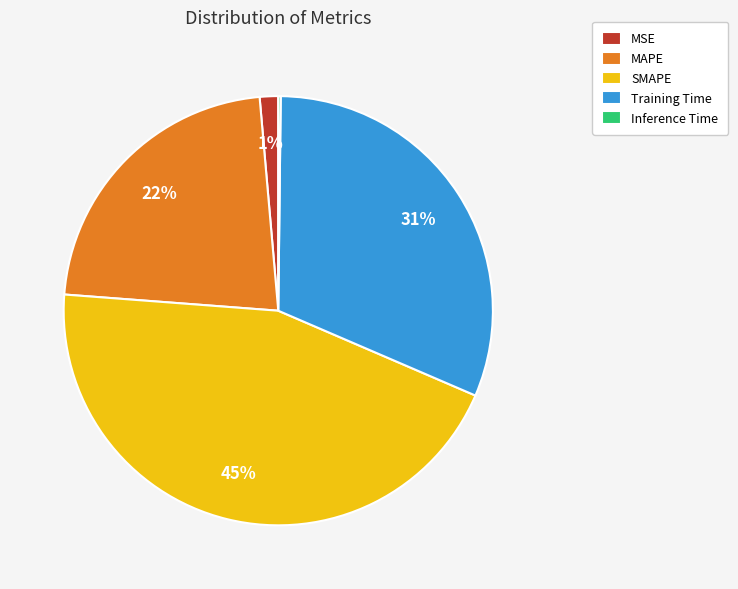

Which slice is the largest?

SMAPE